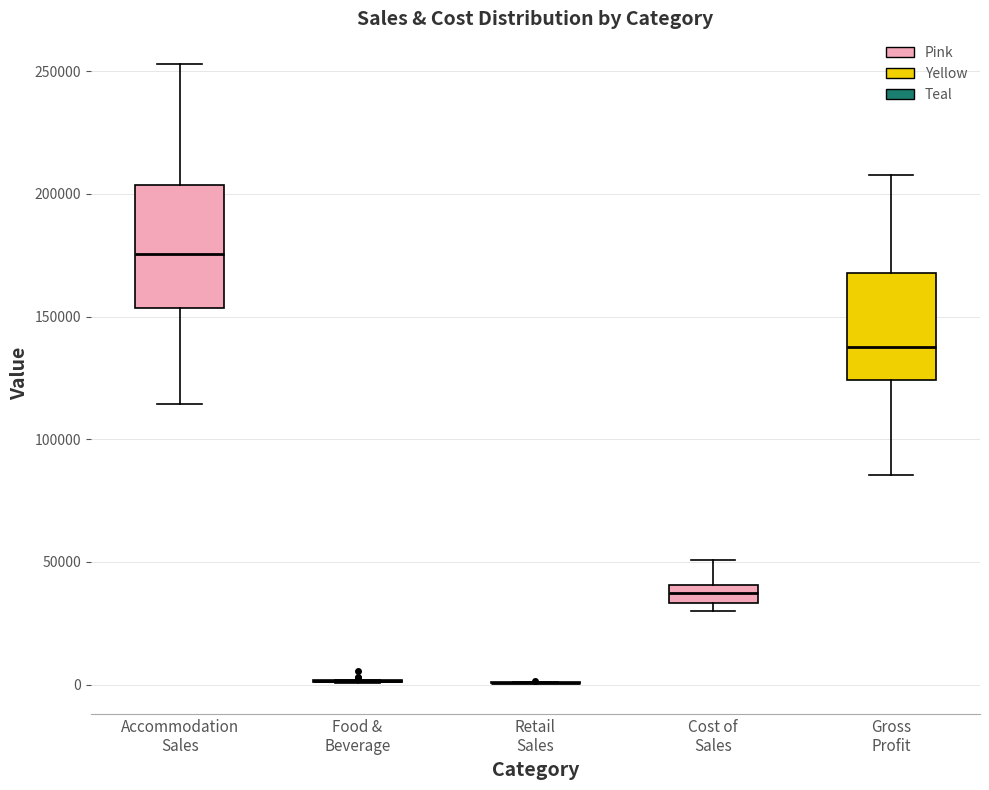

Comparing the boxes themselves (not the whiskers), which one is the tallest?

Accommodation Sales